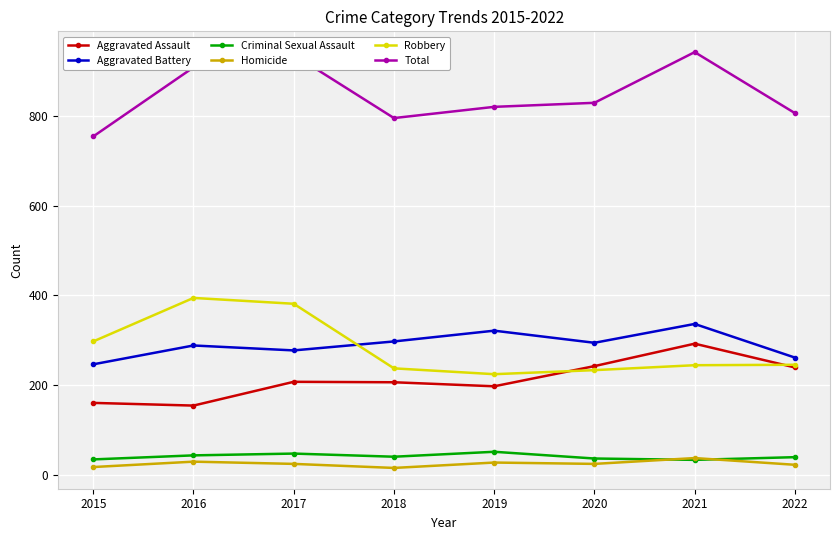

What is the difference between the highest and lowest values at 2020?

805